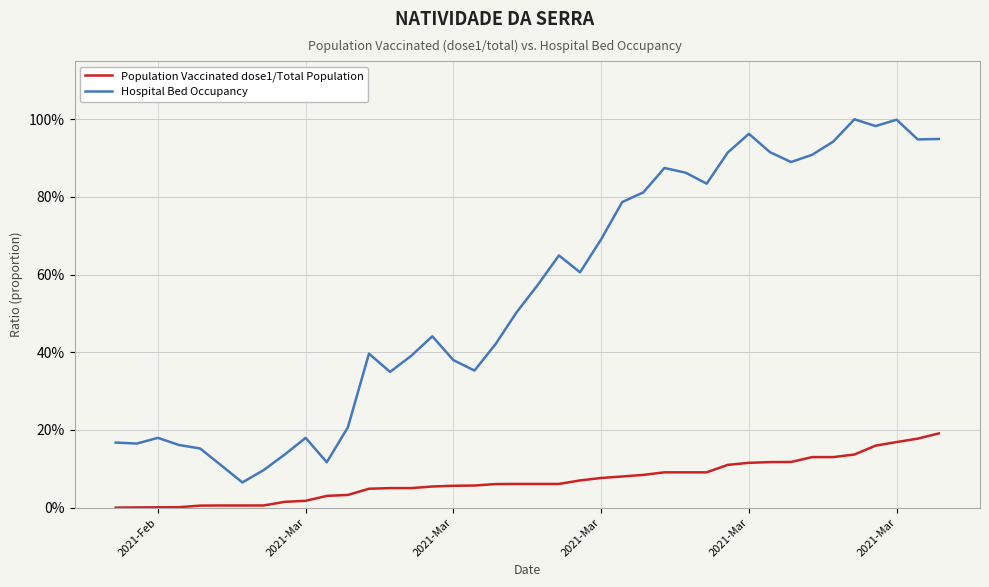

What is the highest value of the Population Vaccinated dose1/Total Population series?

0.2